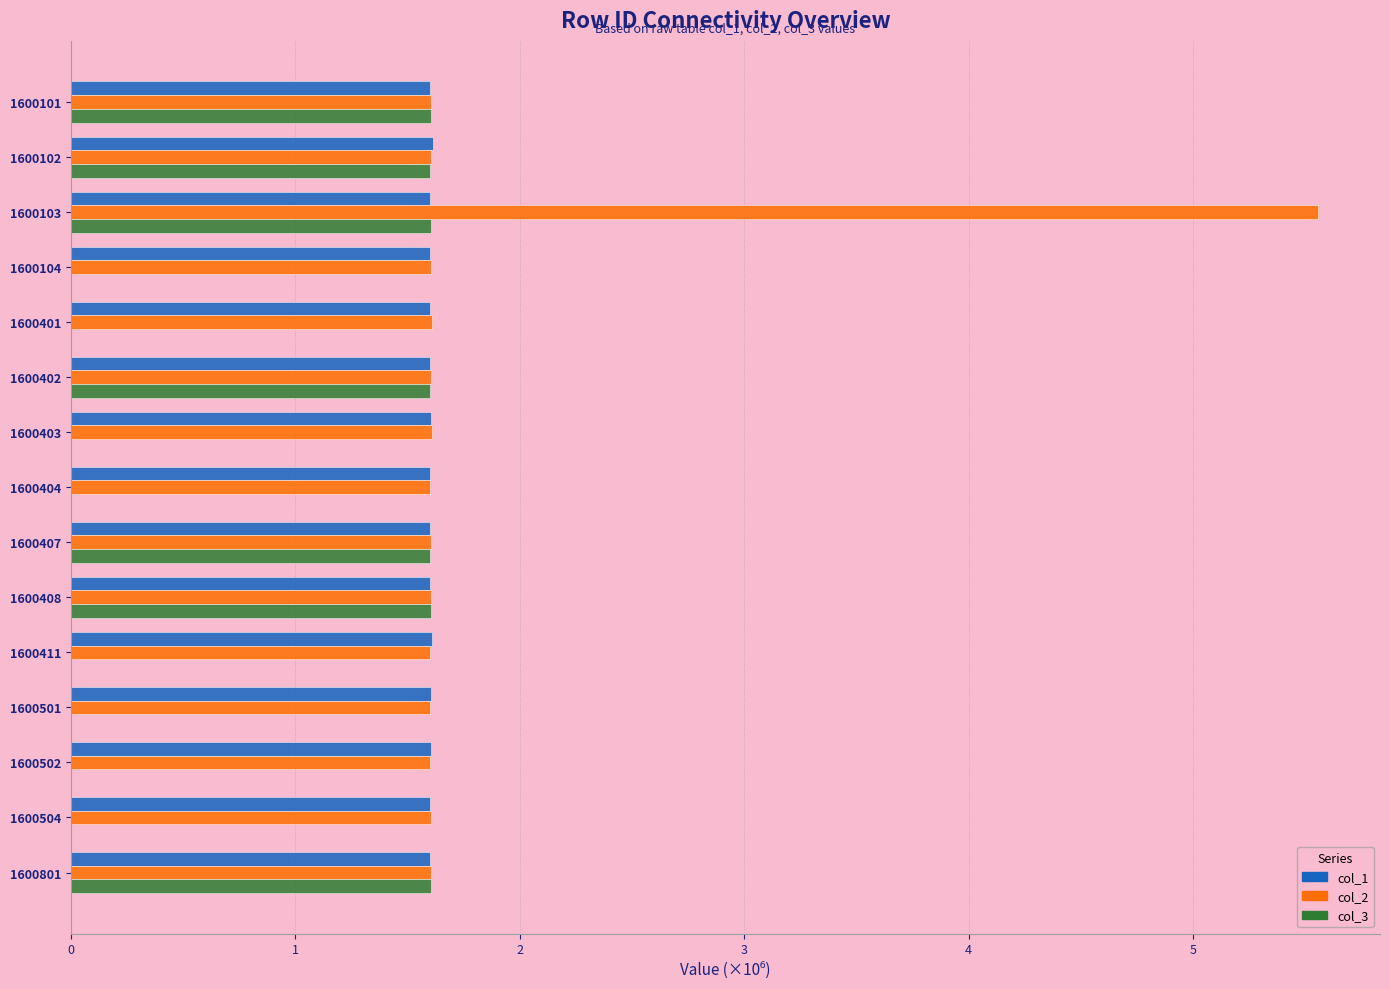

The col_3 series shows 1.0 at 1600504. True or false?

False